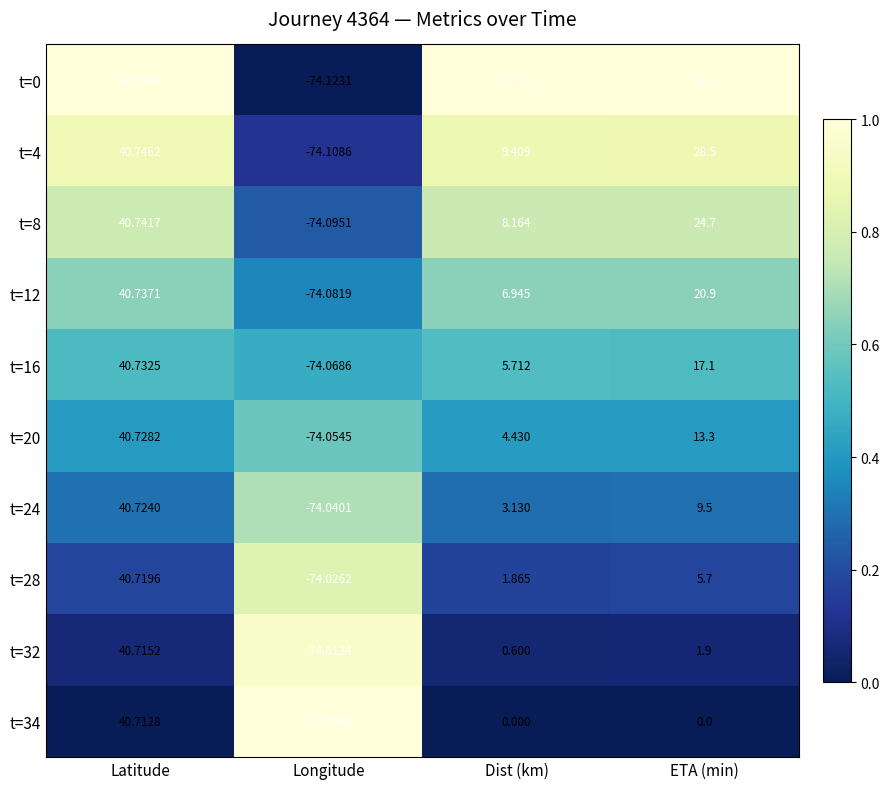

At which category does the chart reach its minimum across all series?

Longitude